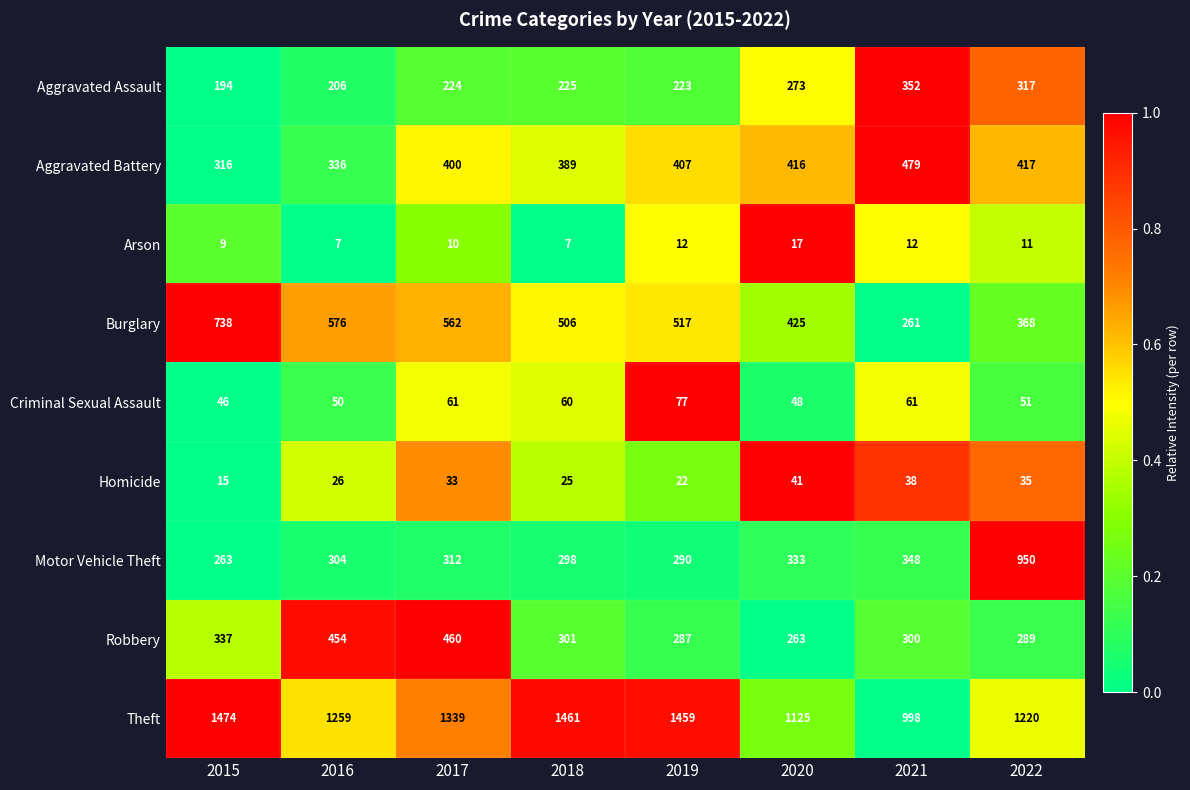

What is the difference between the Robbery values at 2018 and 2019?

14